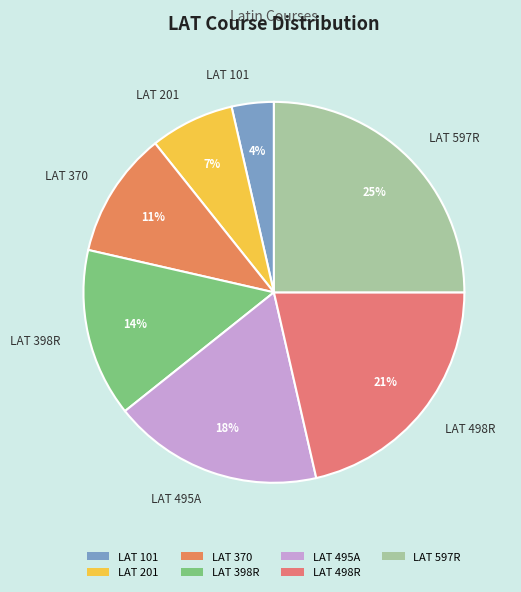

Which slice is the largest?

LAT 597R